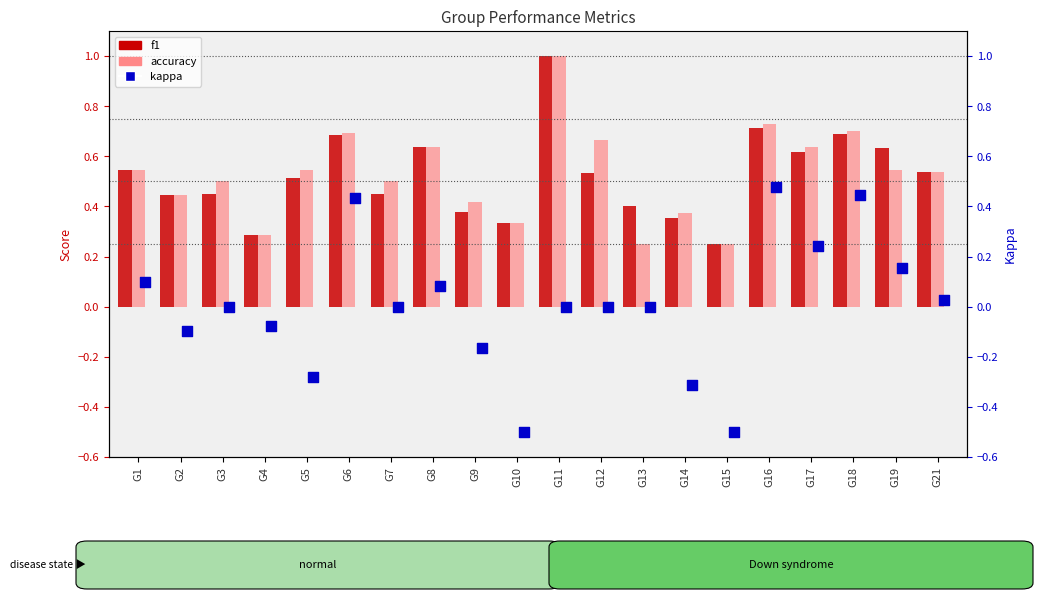

What is the change in value from G1 to G13?

-0.1